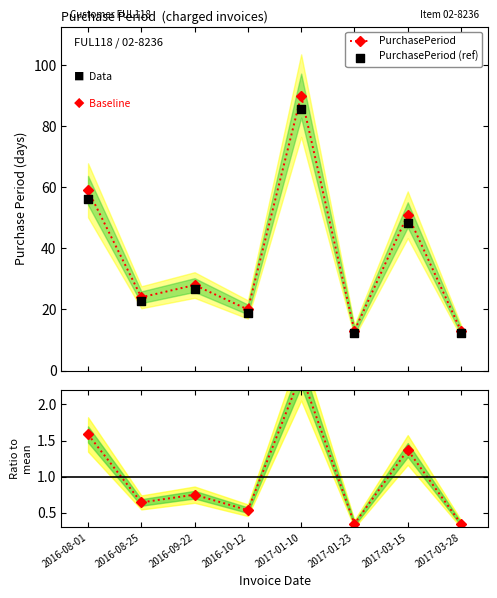

At how many categories does at least one series exceed 77?

1